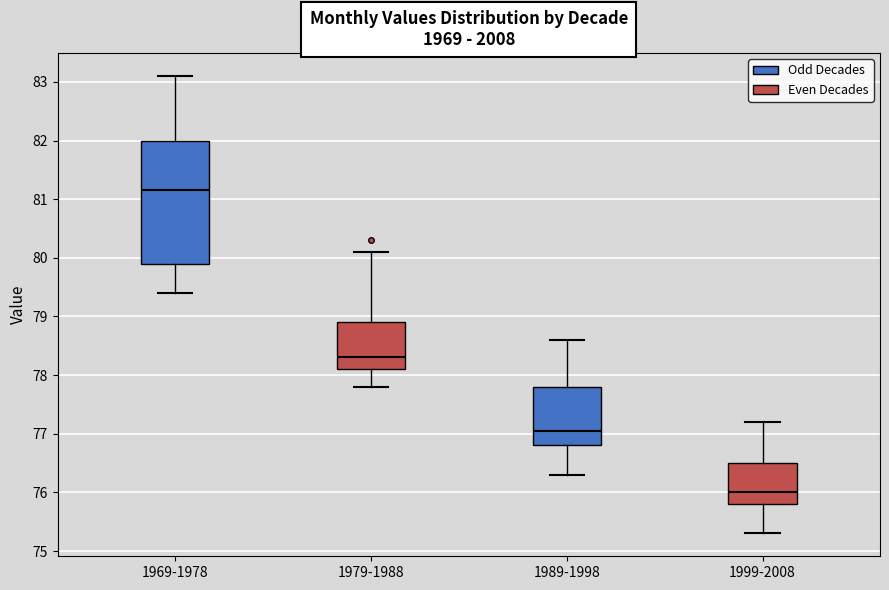

Reading left to right, transcribe this box plot: for each box, give where its median line is, the range the box spans, and where its two whiskers end, as read against the y-axis. The values are not printed on the chart, so give them approximately, as read against the axis.

1969-1978: median 81.2, box 79.9 to 82.0, whiskers 79.4 to 83.1
1979-1988: median 78.3, box 78.1 to 78.9, whiskers 77.8 to 80.1
1989-1998: median 77.1, box 76.8 to 77.8, whiskers 76.3 to 78.6
1999-2008: median 76.0, box 75.8 to 76.5, whiskers 75.3 to 77.2